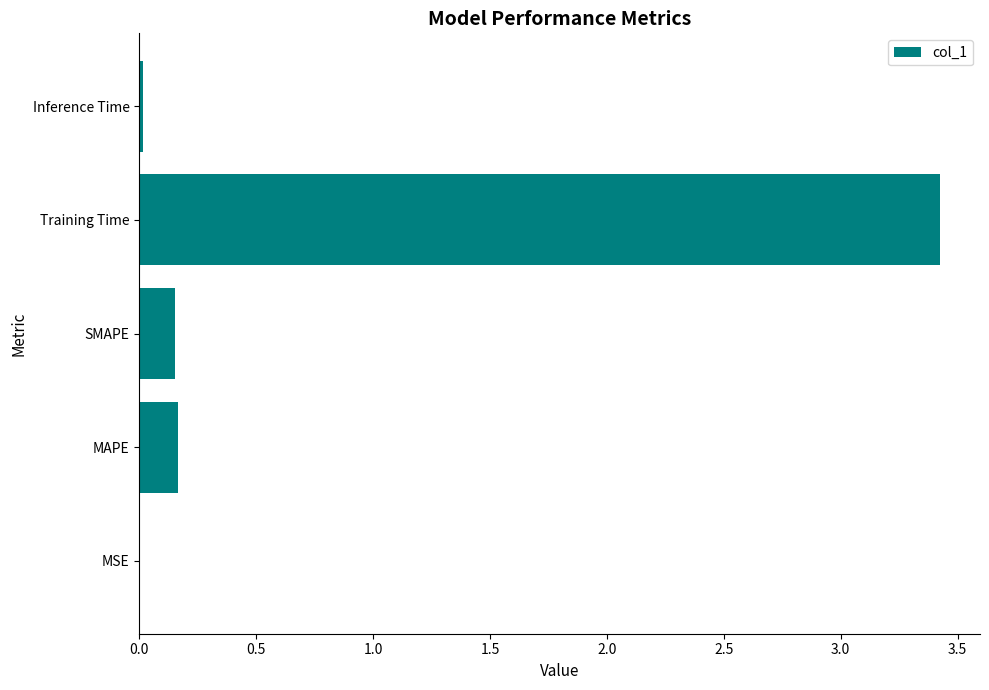

At which category does the chart reach its peak across all series?

Training Time